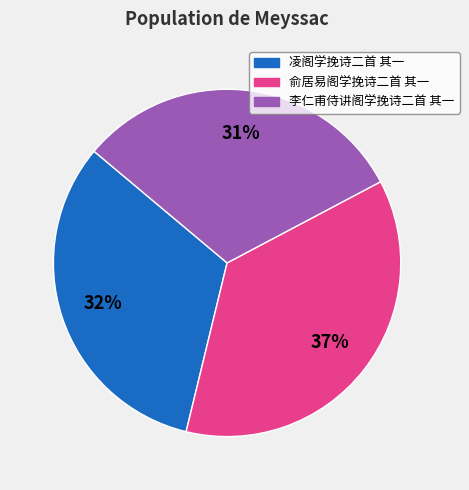

To the nearest percent, what portion does 俞居易阁学挽诗二首 其一 represent?

37%